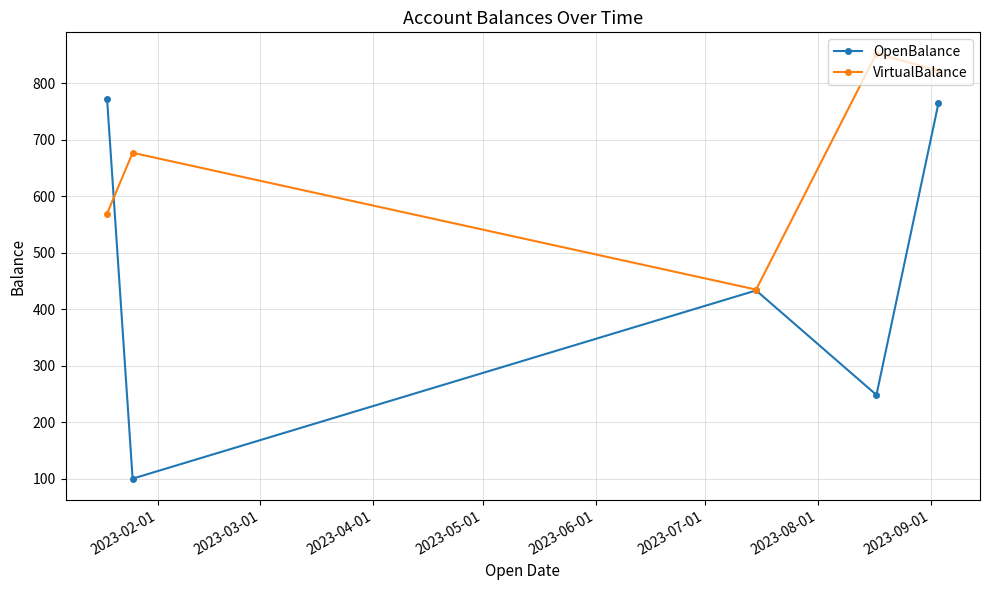

In VirtualBalance, how many points are higher than both neighbors (excluding endpoints)?

2